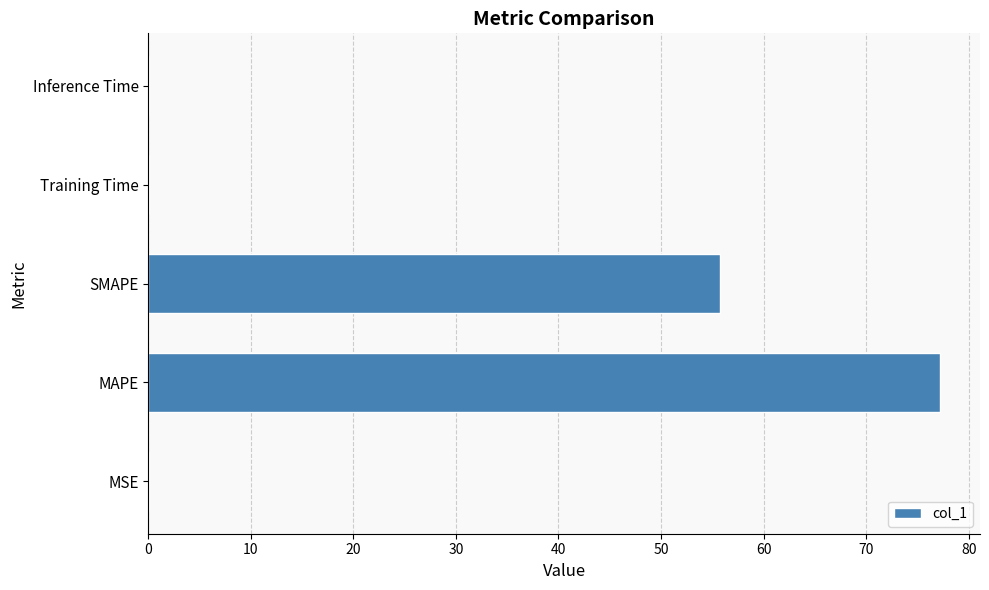

True or false: the data shows 0.0 at Inference Time.

True